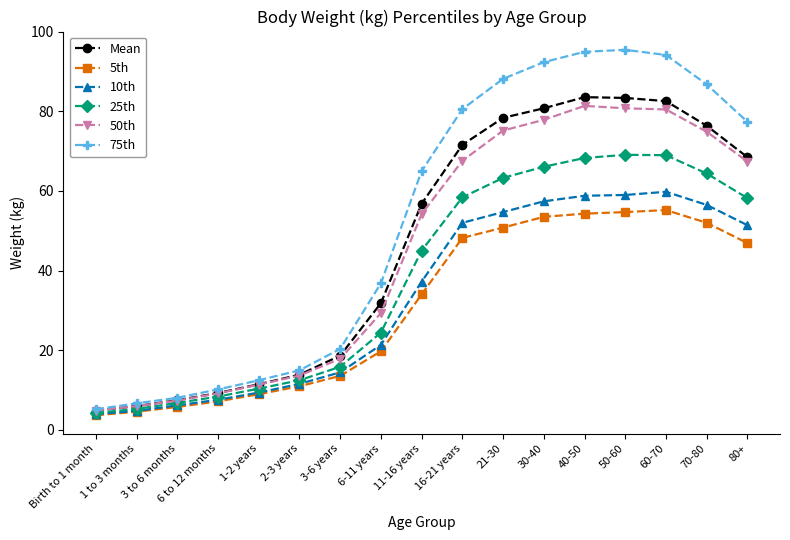

Is the value of 75th at 1-2 years greater than the value of 25th at 60-70?

No